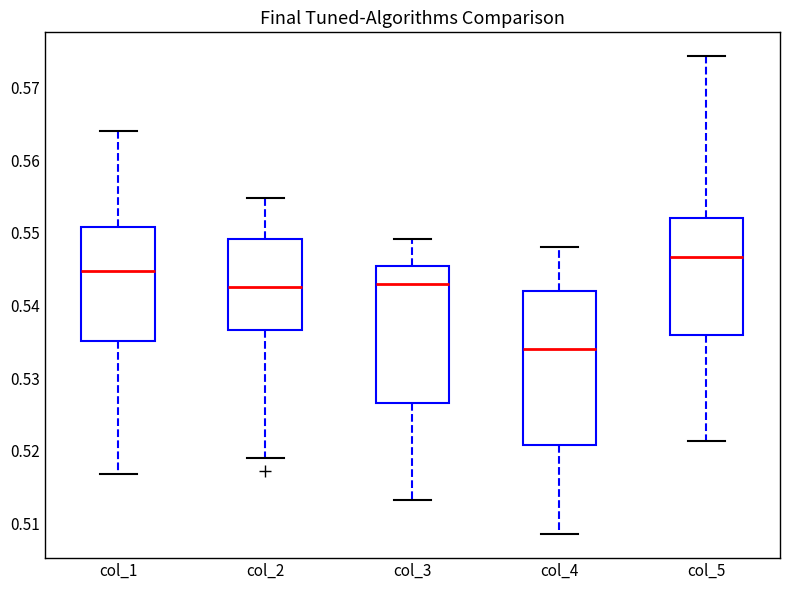

Where is the lower edge of the box for col_4 on the y-axis? The values are not printed on the chart, so give them approximately, as read against the axis.

0.521